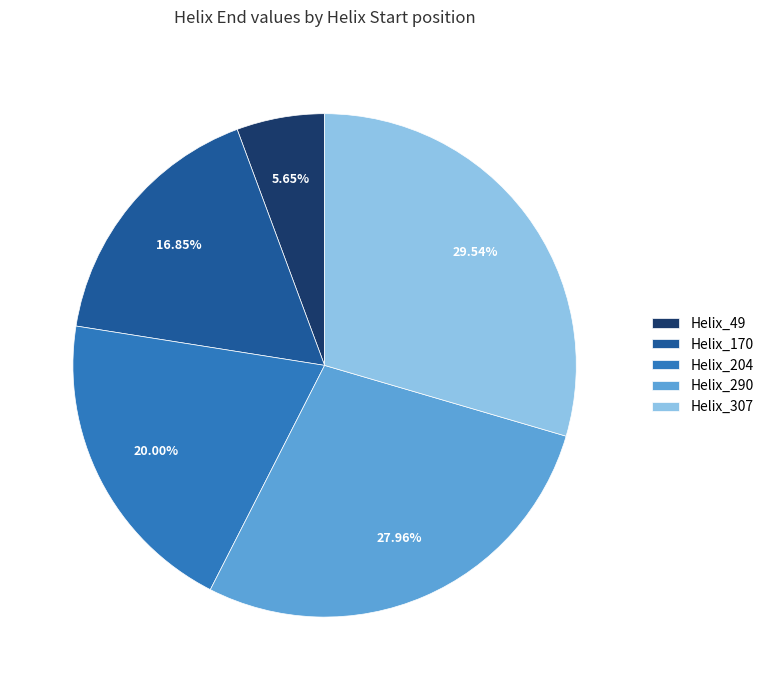

What is the ratio of the value at Helix_307 to the value at Helix_204?

1.5